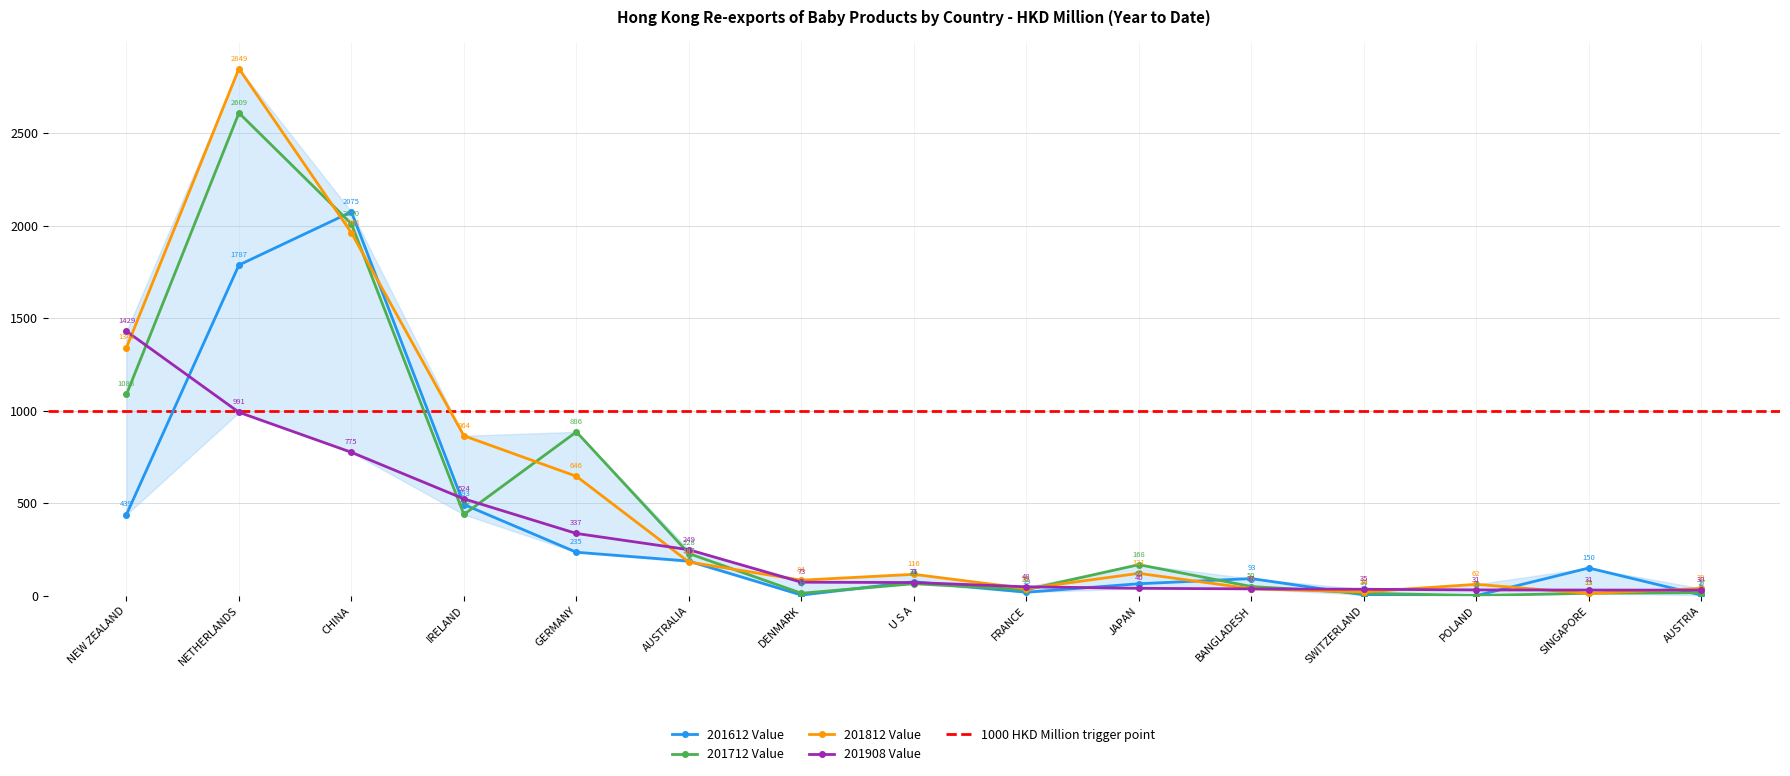

At which category does the chart reach its minimum across all series?

POLAND